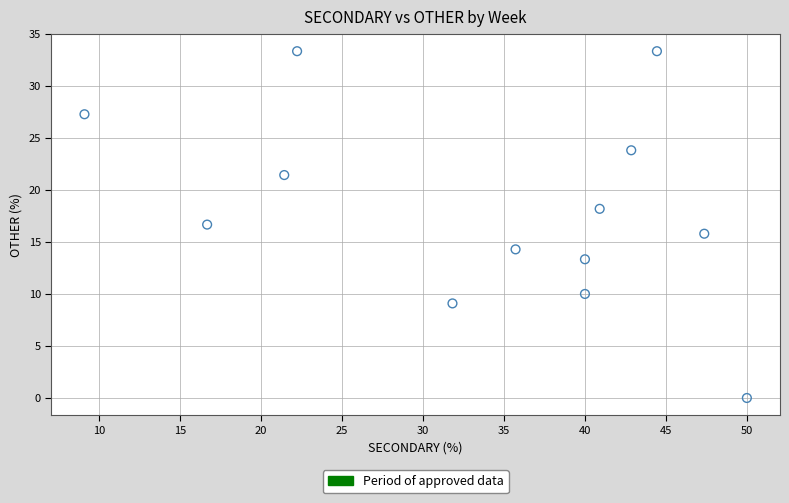

What is the range of X values (max minus min)?

40.9